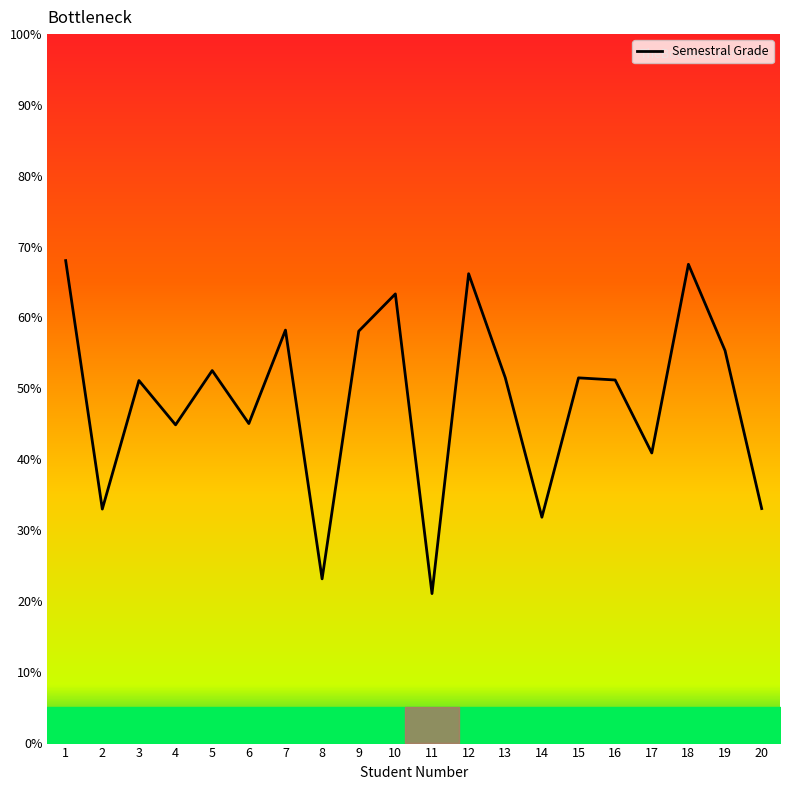

What is the difference between the maximum and minimum values?

47.0